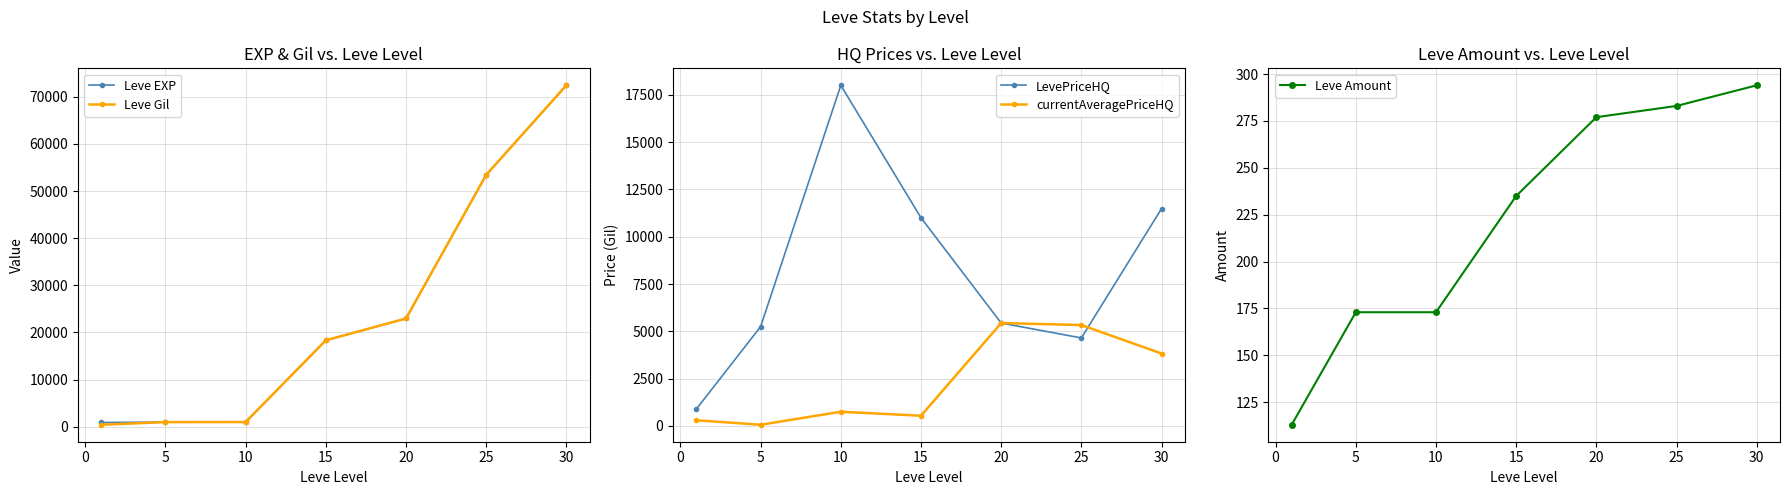

True or false: Leve EXP has more than 1 points higher than both neighbors.

False